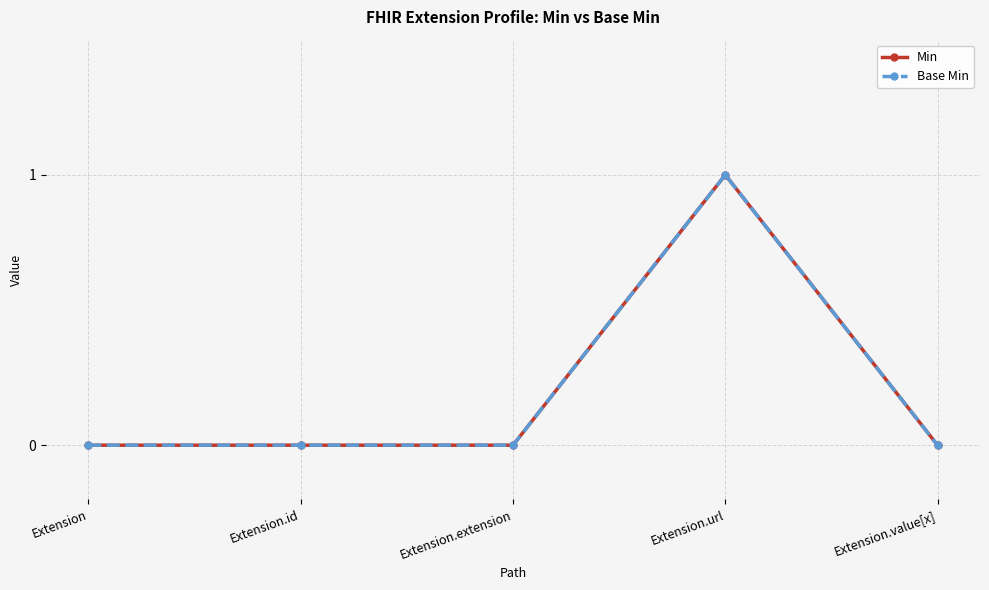

Where is the first local maximum for Base Min?

Extension.url